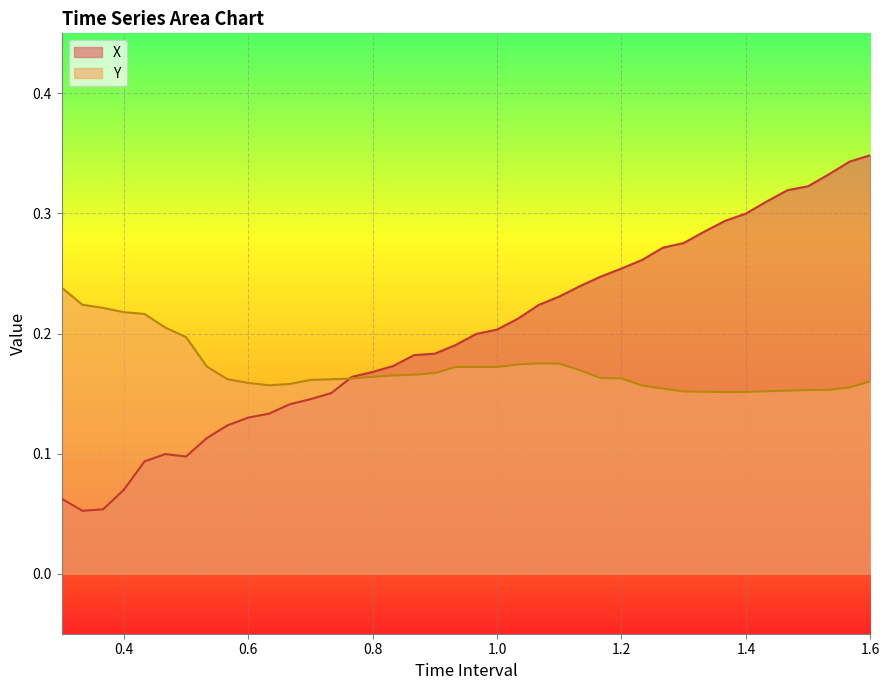

True or false: Y has more than 0 interior local peaks.

True